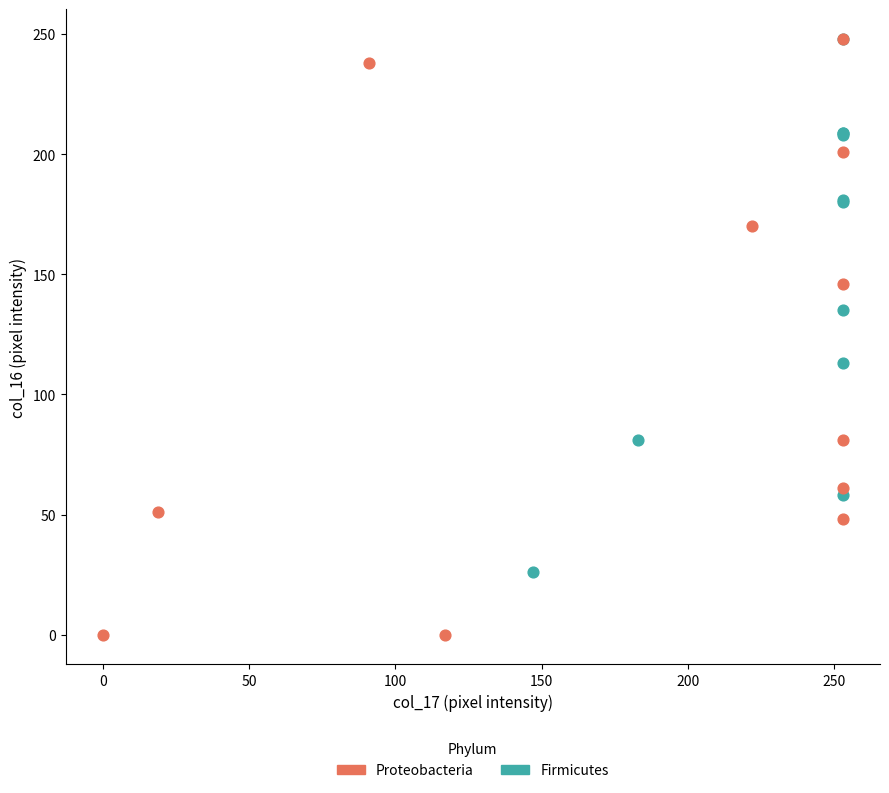

Which series has the widest spread of Y values?

Proteobacteria